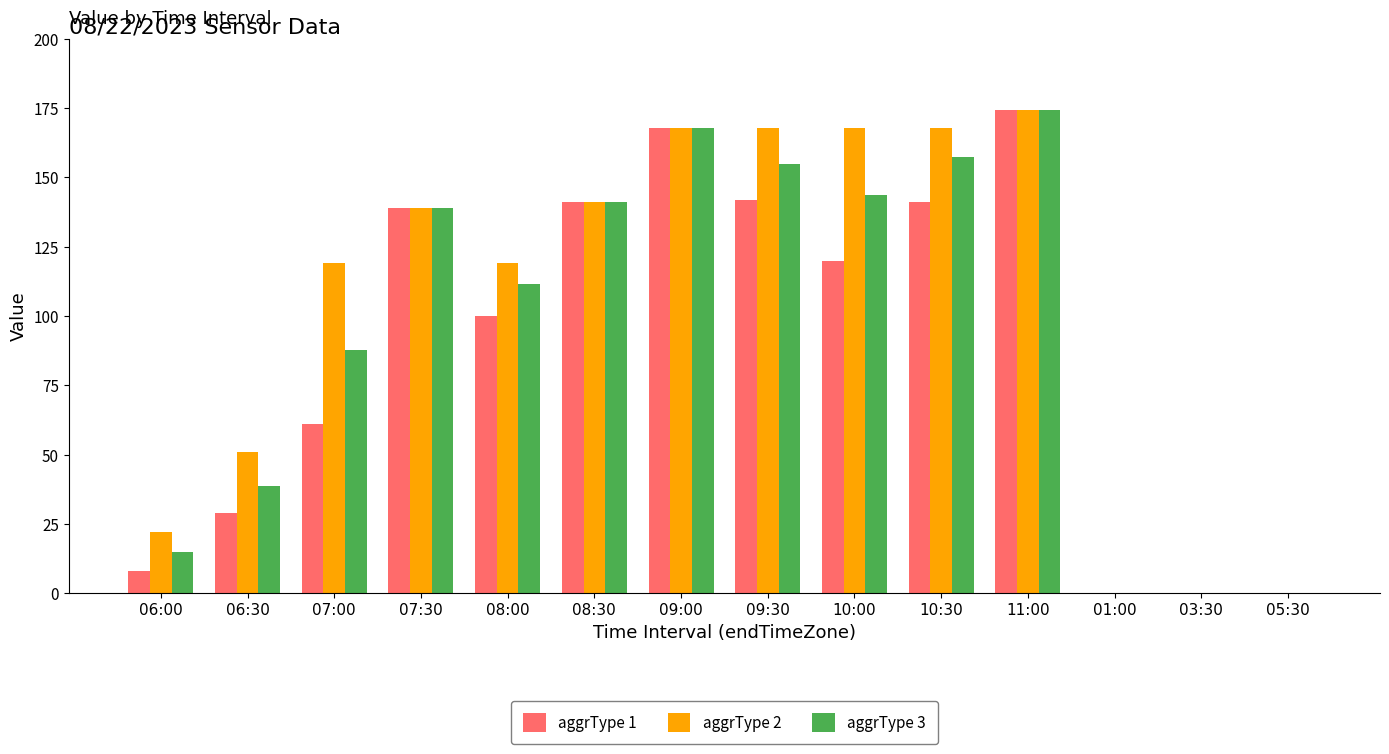

The aggrType 1 series shows -117.2 at 03:30. True or false?

False